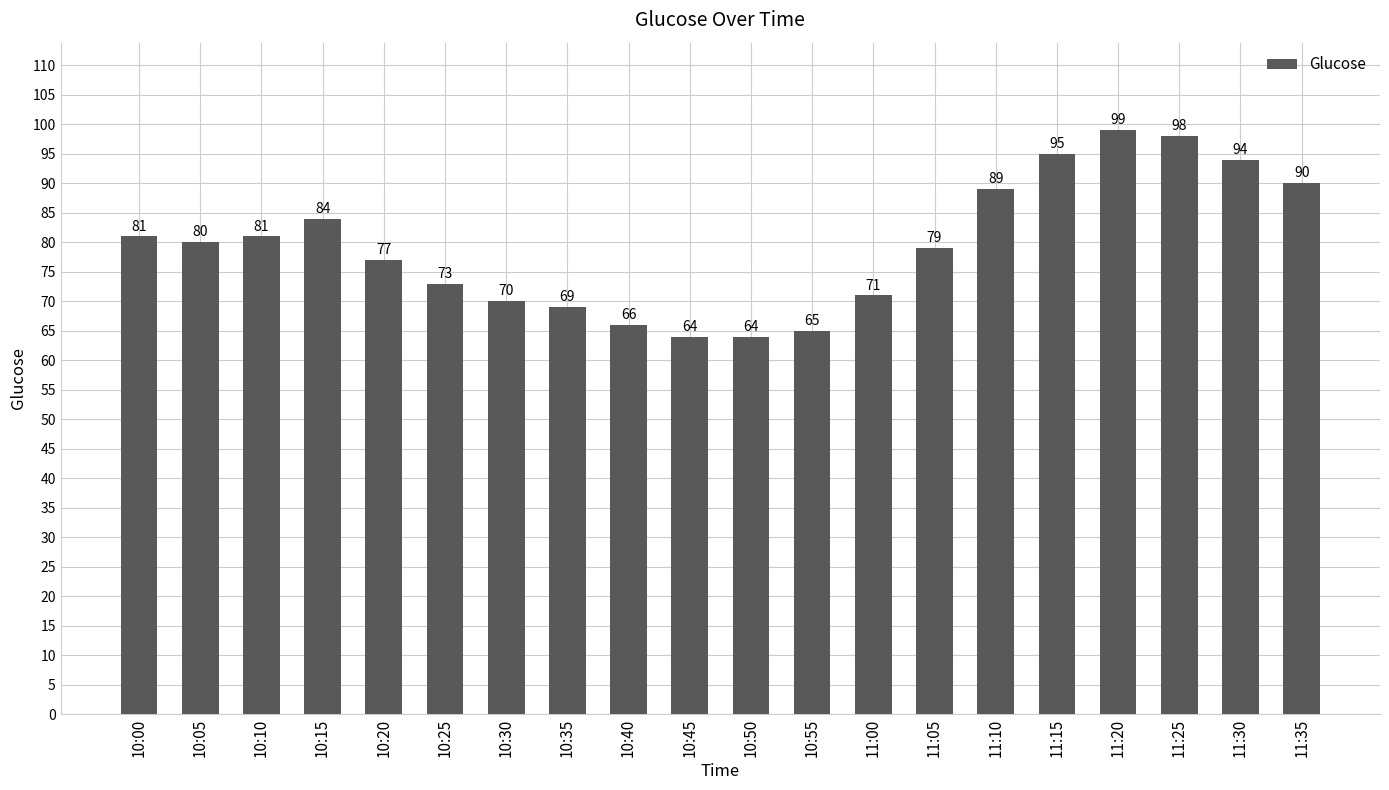

Reading left to right, what are all the values shown in this chart?

10:00=81	10:05=80	10:10=81	10:15=84	10:20=77	10:25=73	10:30=70	10:35=69	10:40=66	10:45=64	10:50=64	10:55=65	11:00=71	11:05=79	11:10=89	11:15=95	11:20=99	11:25=98	11:30=94	11:35=90